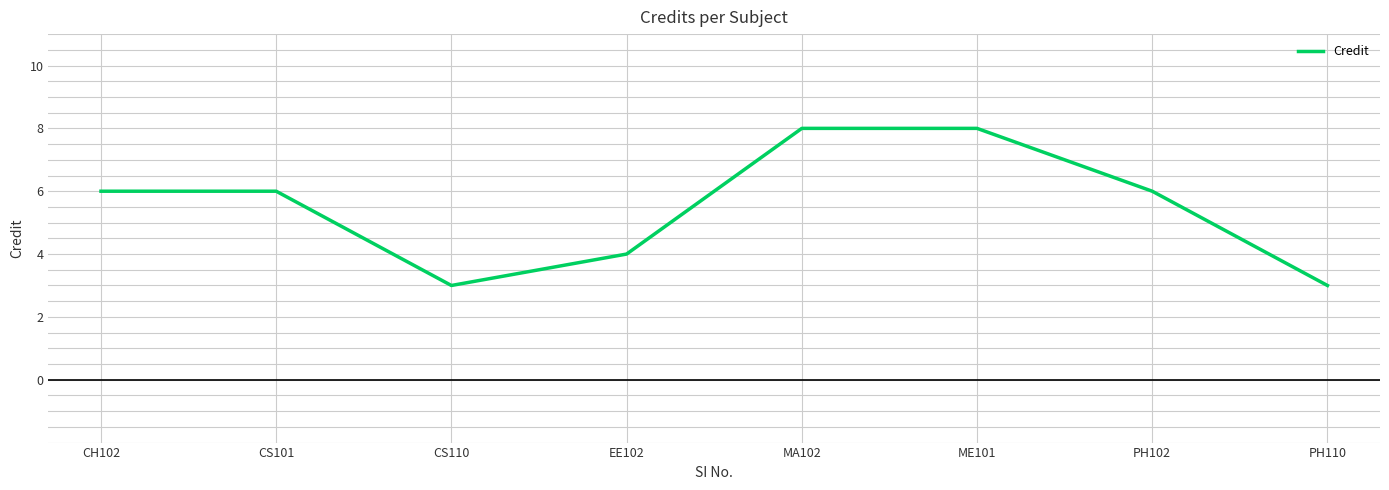

Count the number of categories in the chart.

8